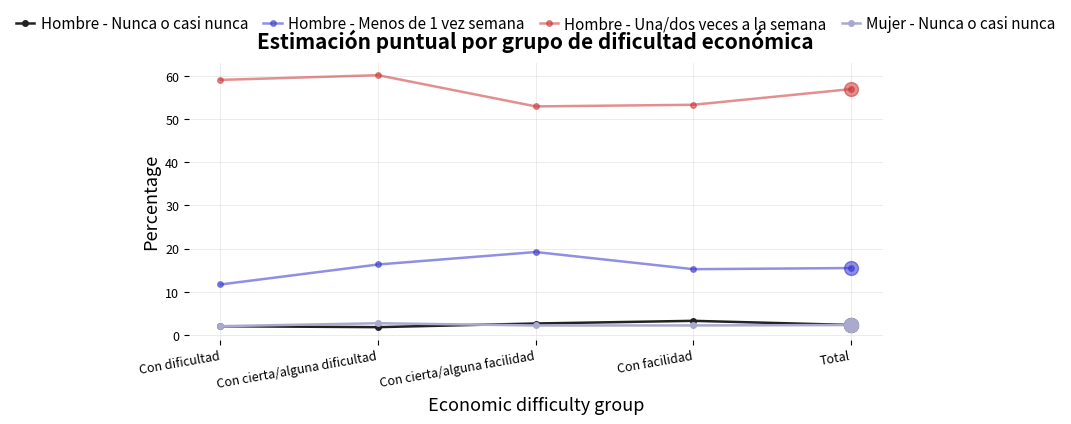

True or false: Hombre - Nunca o casi nunca and Hombre - Menos de 1 vez semana intersect in this chart.

False